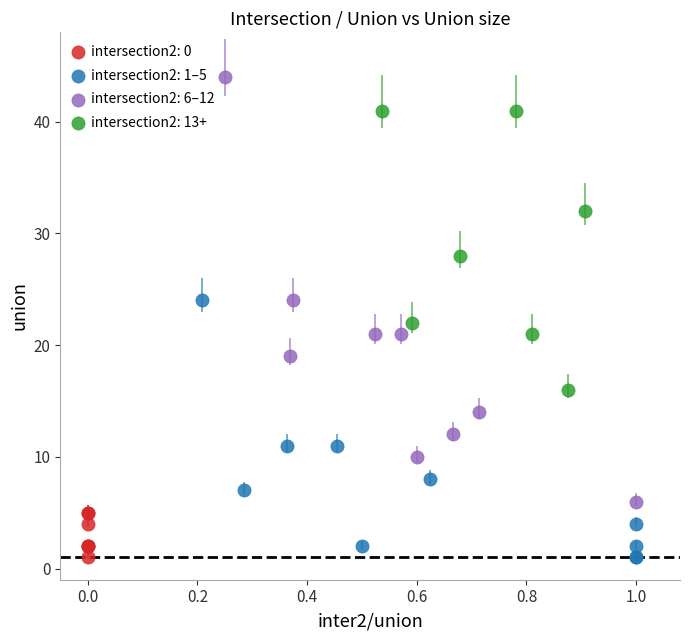

Which series contains the highest Y value?

intersection2: 6–12